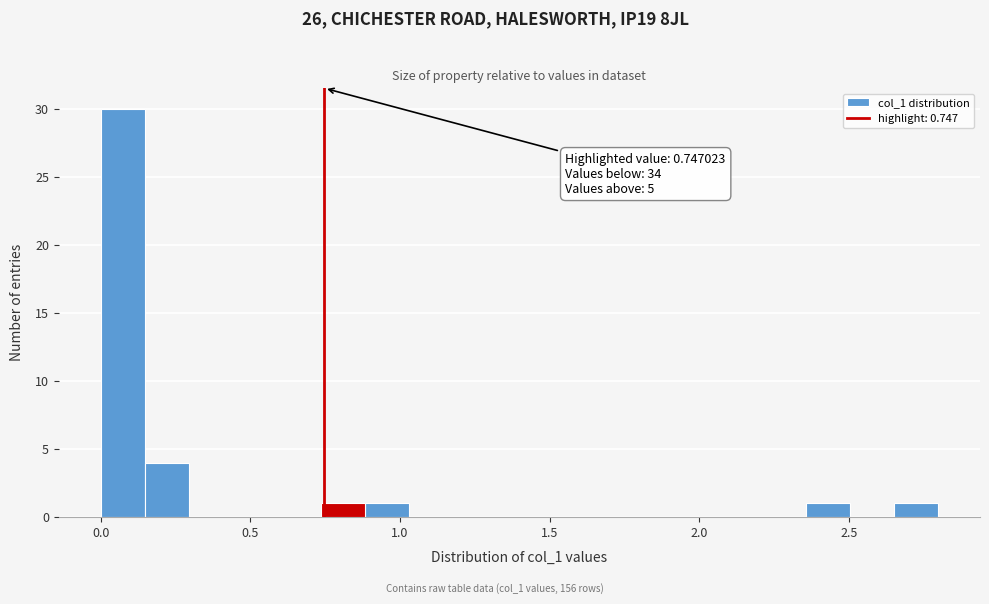

Read against the x-axis, roughly where is the centre of the tallest bar?

0.05